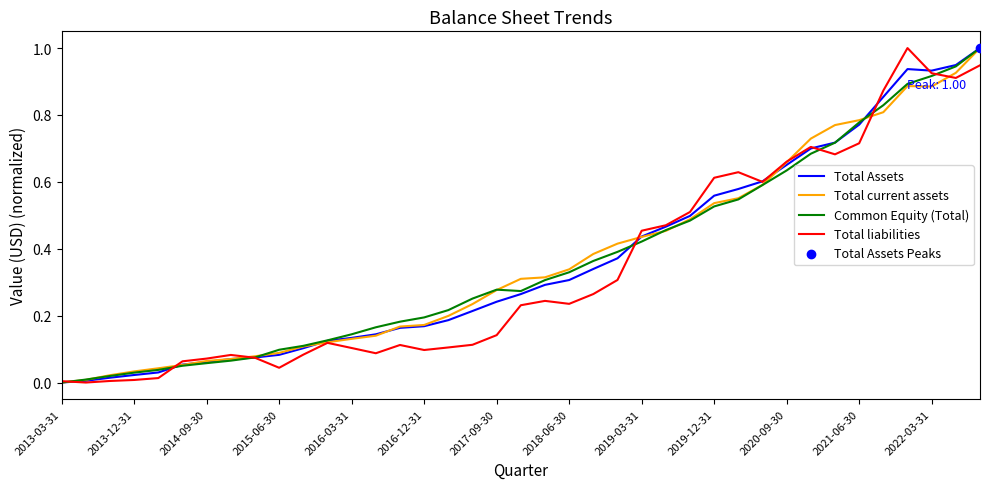

What is the maximum value for Total Assets?

1.0